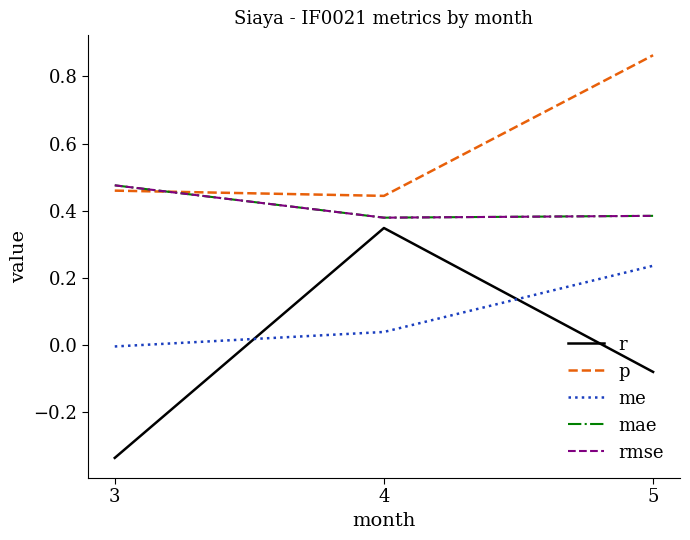

What is the average value of the rmse series?

0.4